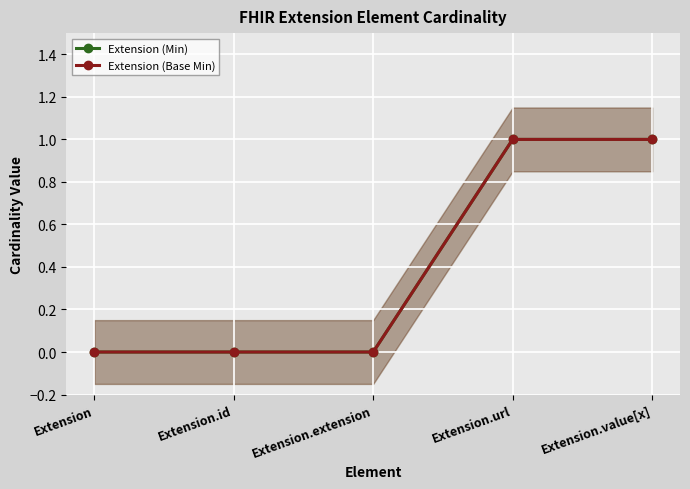

True or false: Extension (Base Min) and Extension (Min) cross at least once.

False